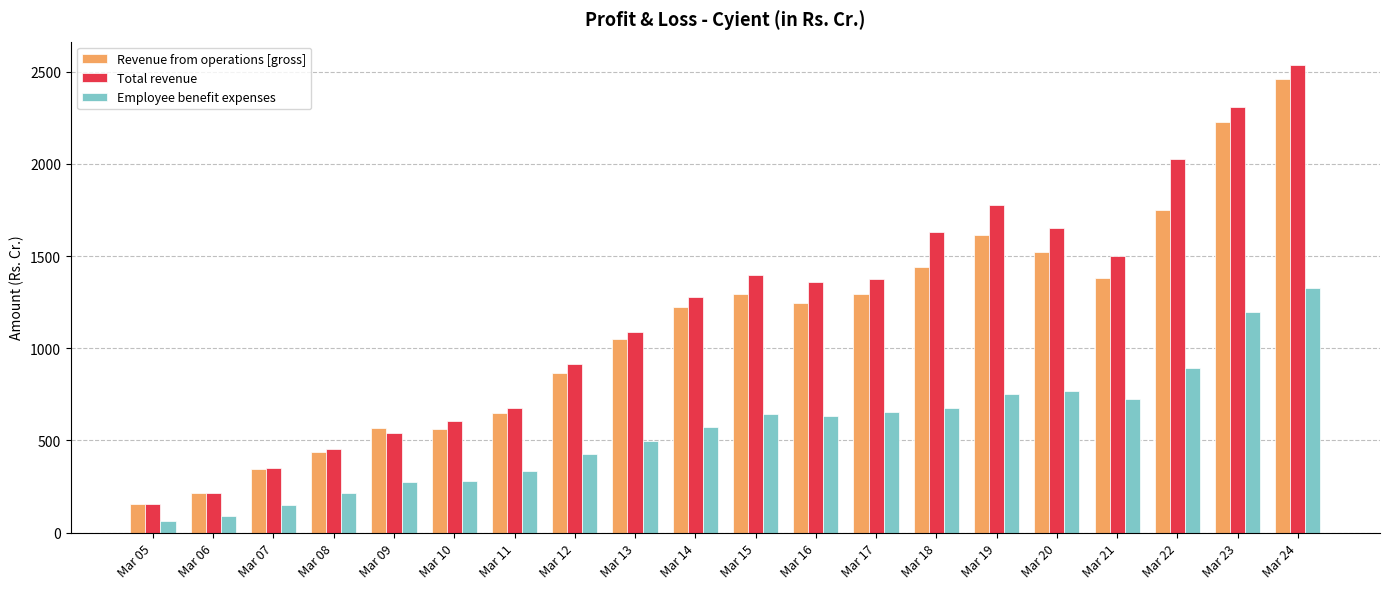

Which series has the largest range (max minus min)?

Total revenue